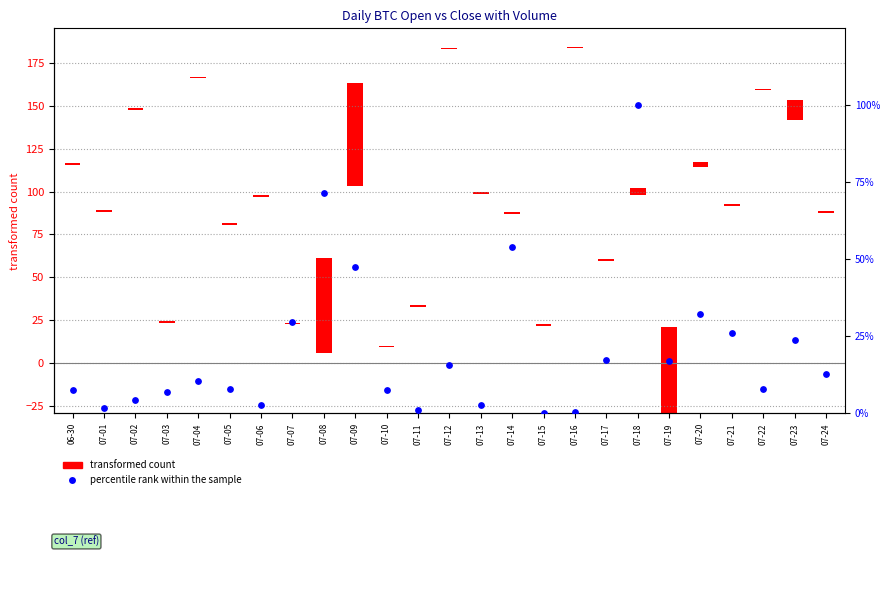

What is the change in value from 07-17 to 07-24?

-4.7